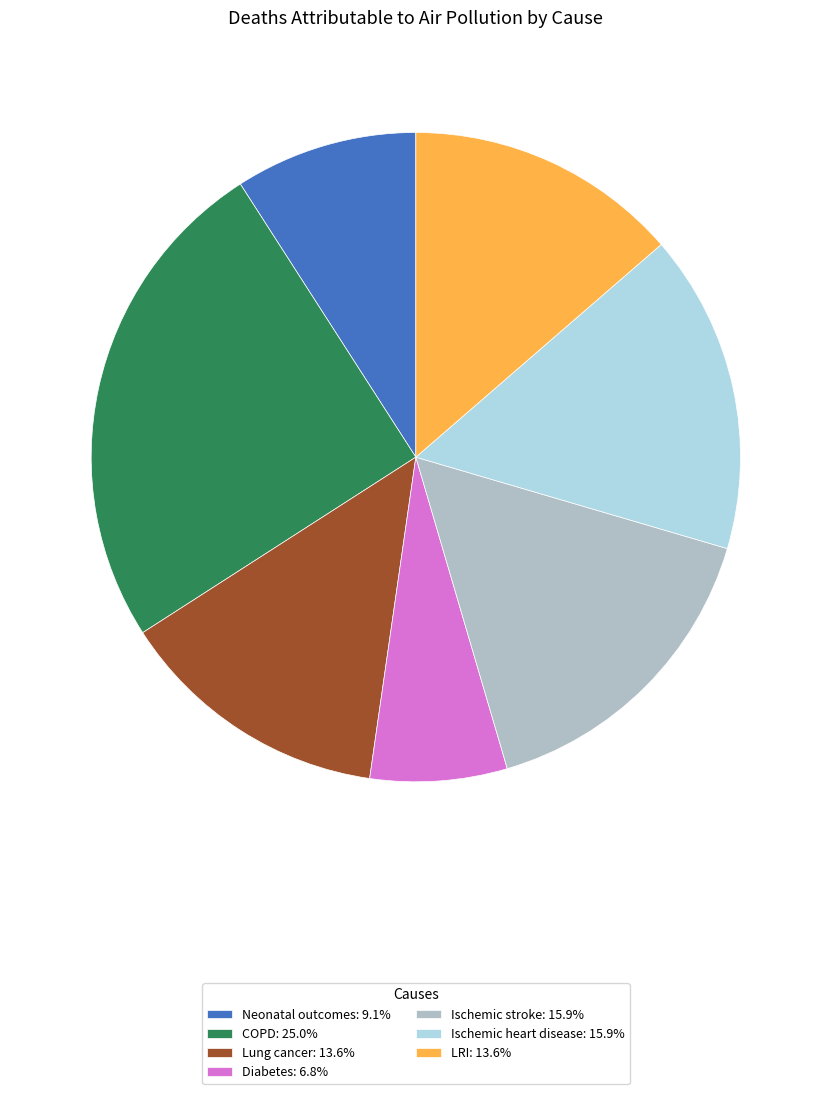

Is the sum of Lung cancer: 13.6% and Ischemic heart disease: 15.9% greater than half?

No